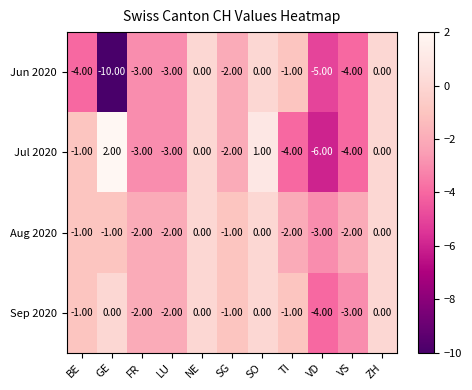

What is the total value across all series at TI?

-8